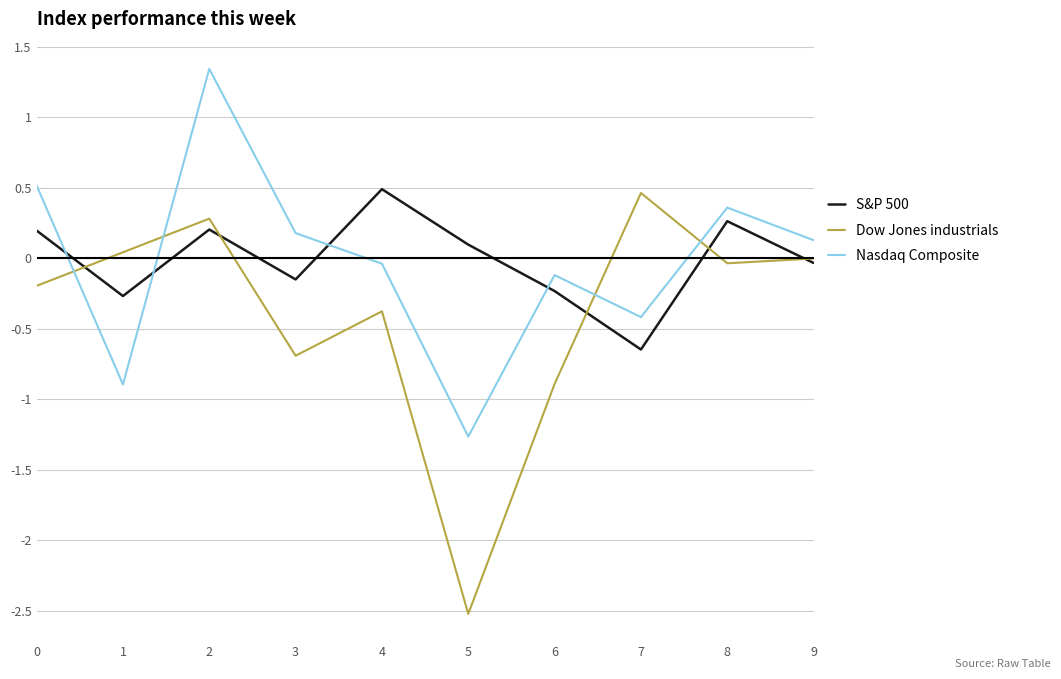

How many times do Nasdaq Composite and S&P 500 cross each other?

4